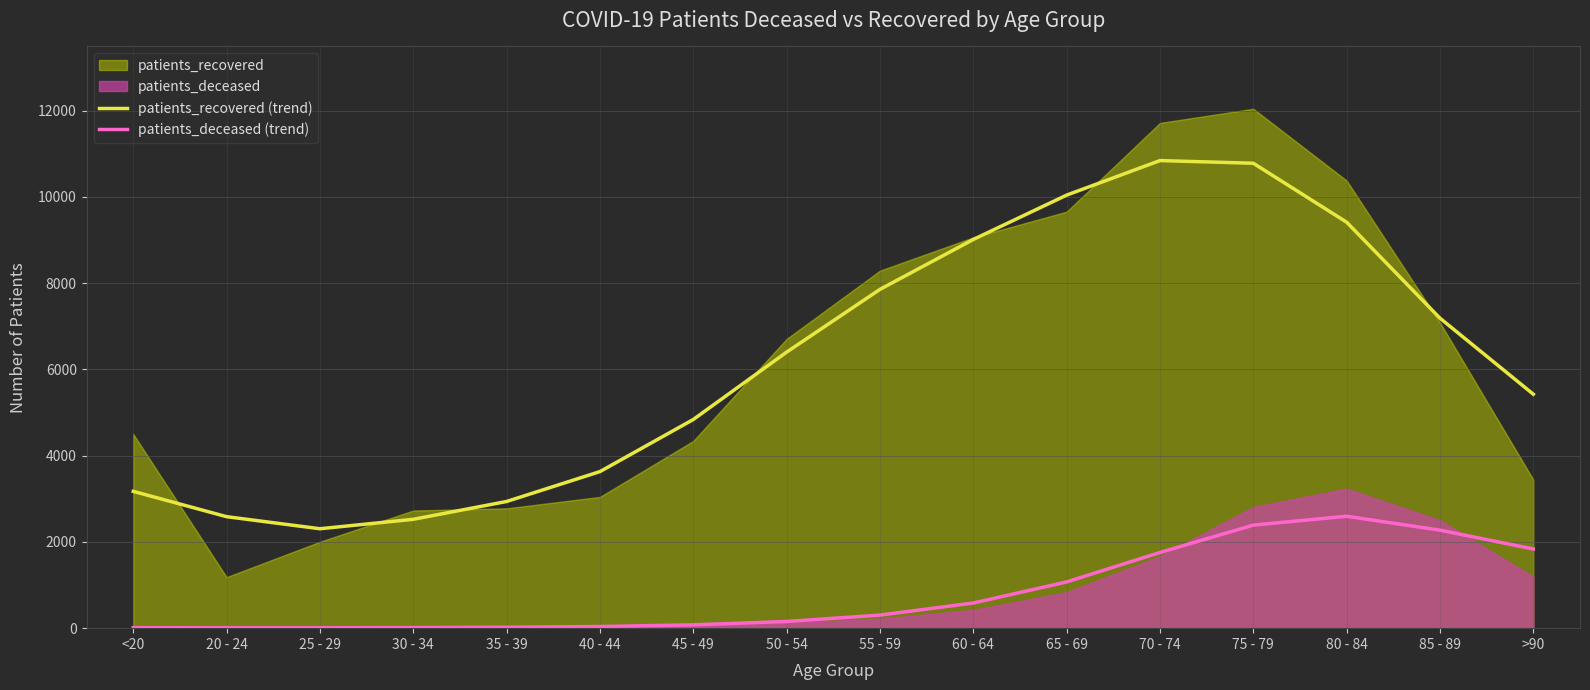

At which label is patients_recovered (trend) closest to 6573?

50 - 54